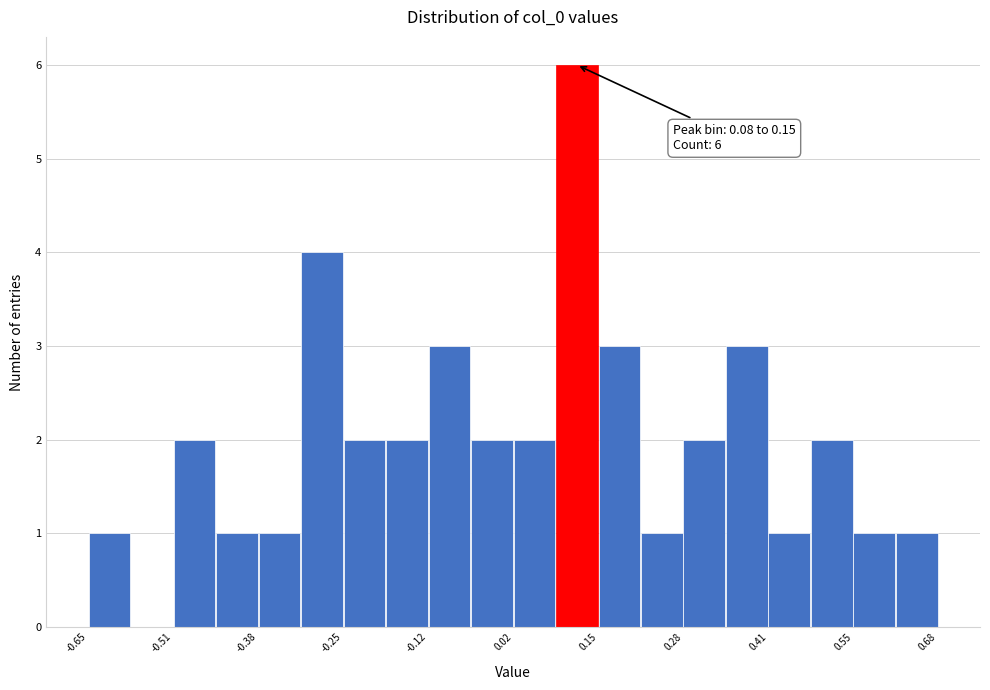

Read against the x-axis, roughly where is the centre of the tallest bar?

0.12